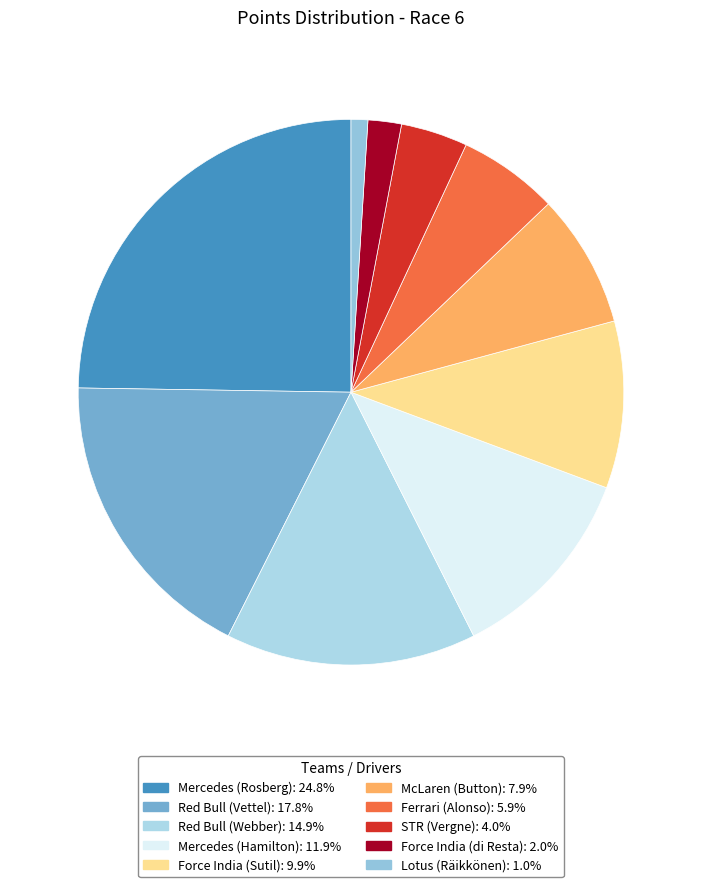

Does STR (Vergne) represent more than half of the total?

No